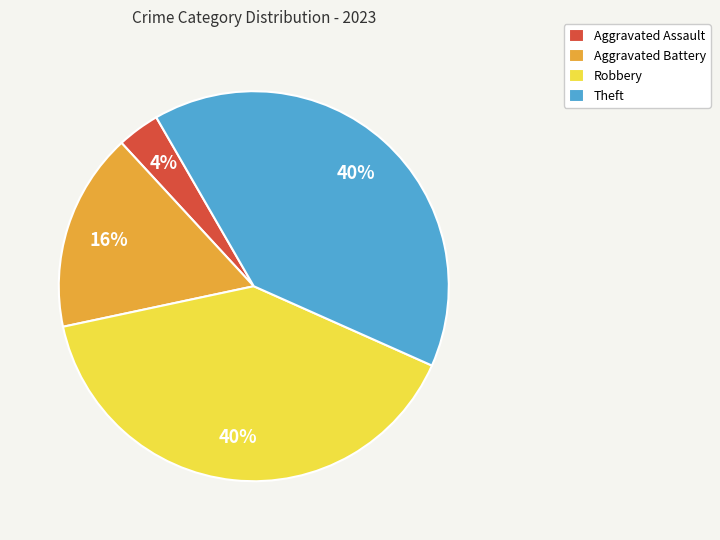

Do Aggravated Battery and Aggravated Assault together represent more than half of the pie?

No